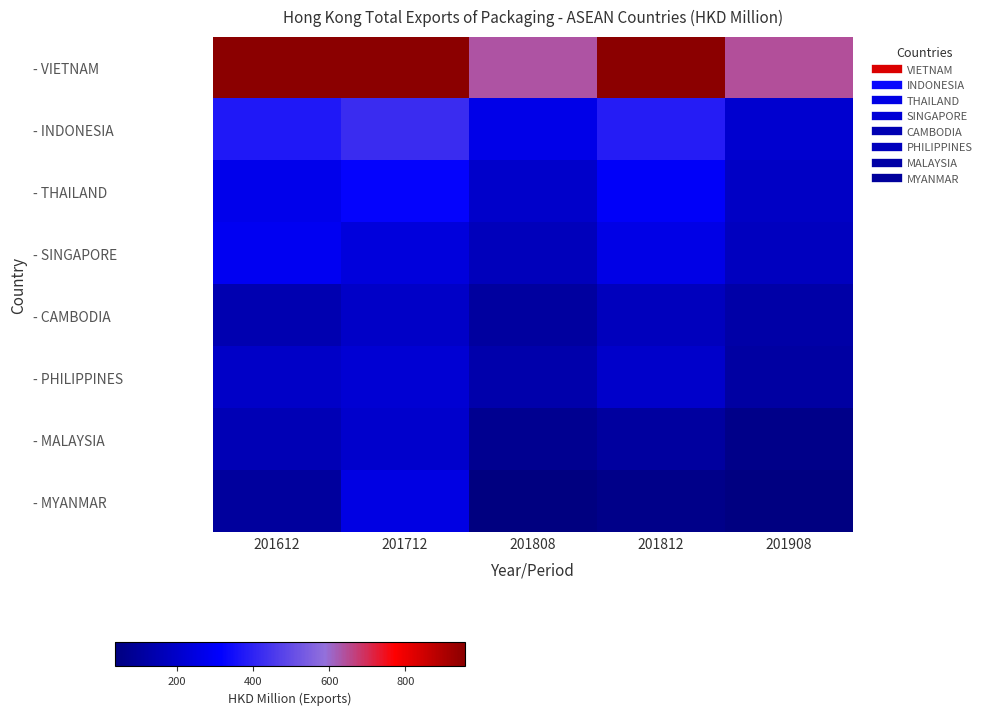

Which series has the largest range (max minus min)?

- VIETNAM